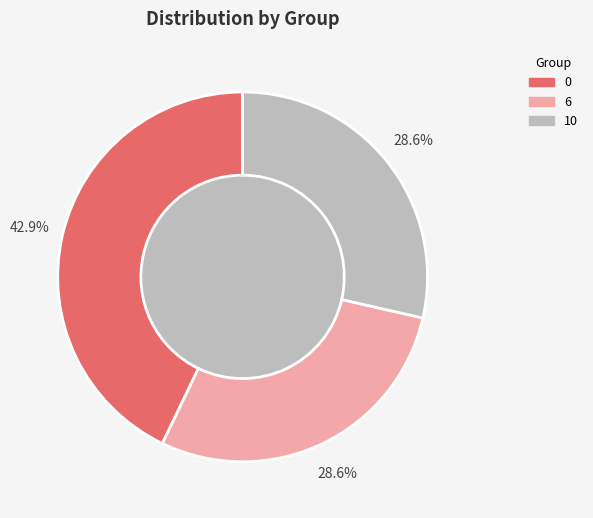

To the nearest percent, what percentage of the pie is 6?

29%